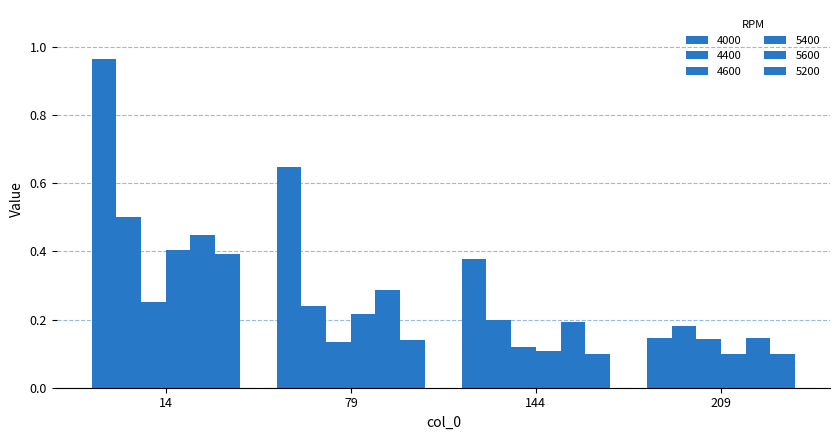

At 79, list the series in order from largest to smallest.

4000, 5600, 4400, 5400, 5200, 4600